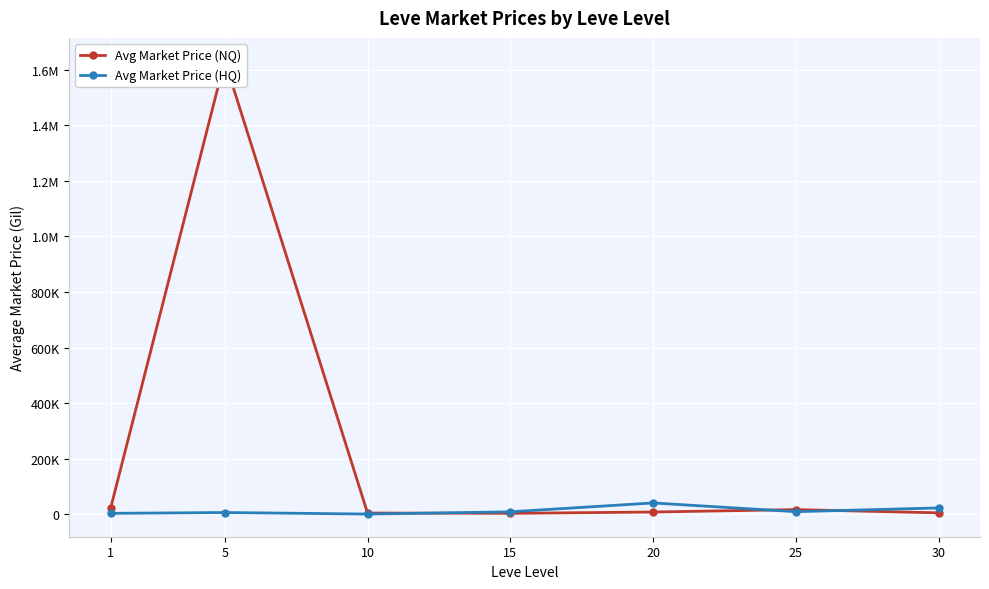

What is the maximum value shown in the chart?

1633716.7